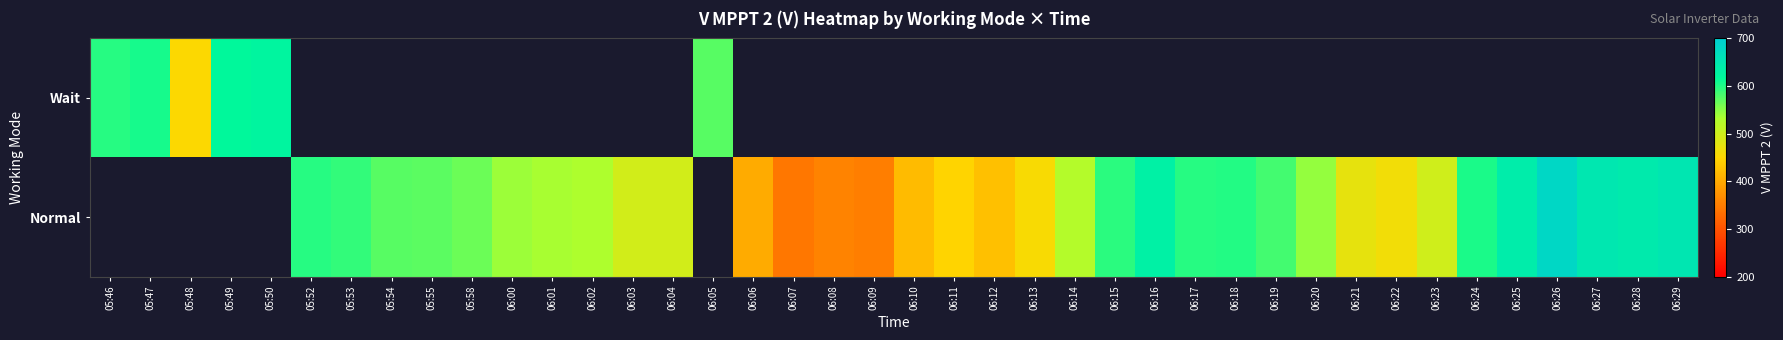

Is the value of Wait at 06:26 greater than the value of Normal at 06:23?

No